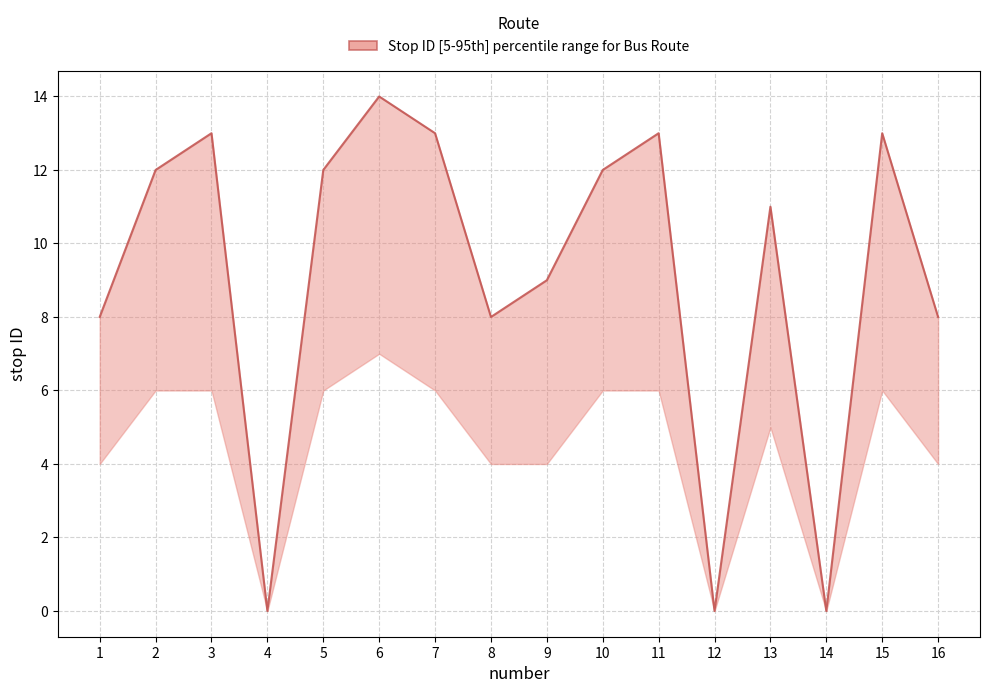

Reading left to right, extract all data points from this chart.

1=8	2=12	3=13	4=0	5=12	6=14	7=13	8=8	9=9	10=12	11=13	12=0	13=11	14=0	15=13	16=8